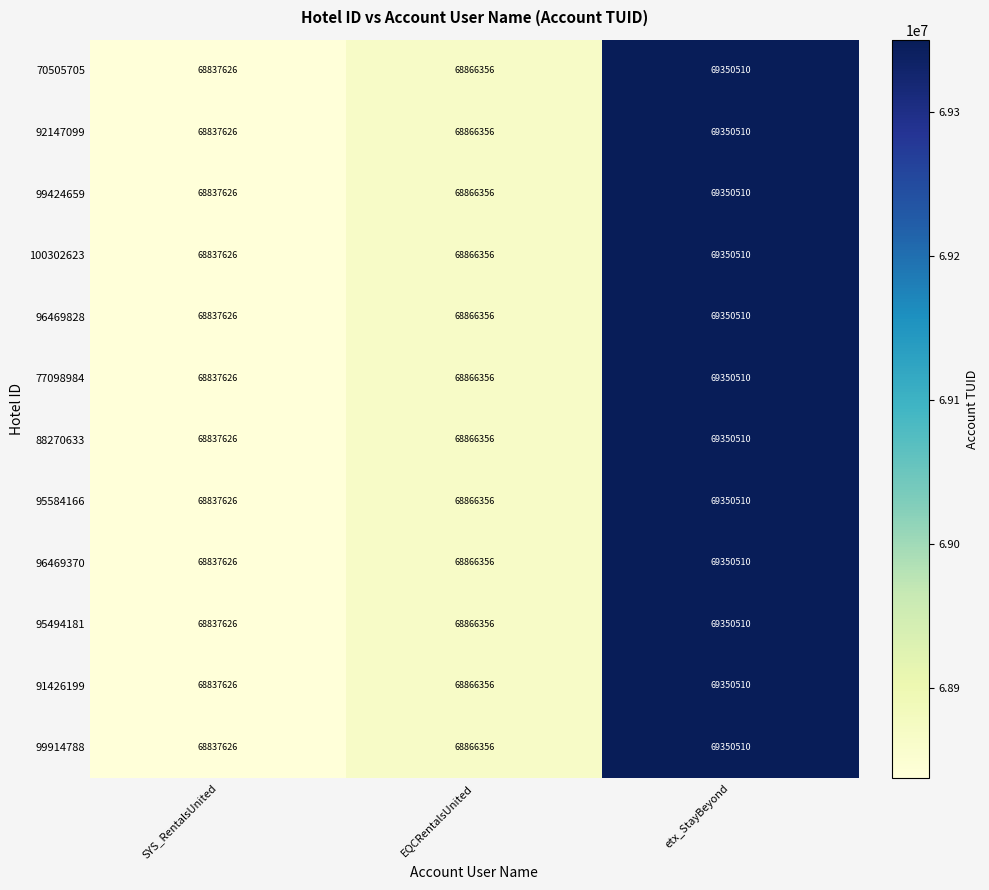

What is the minimum value shown in the chart?

68837626